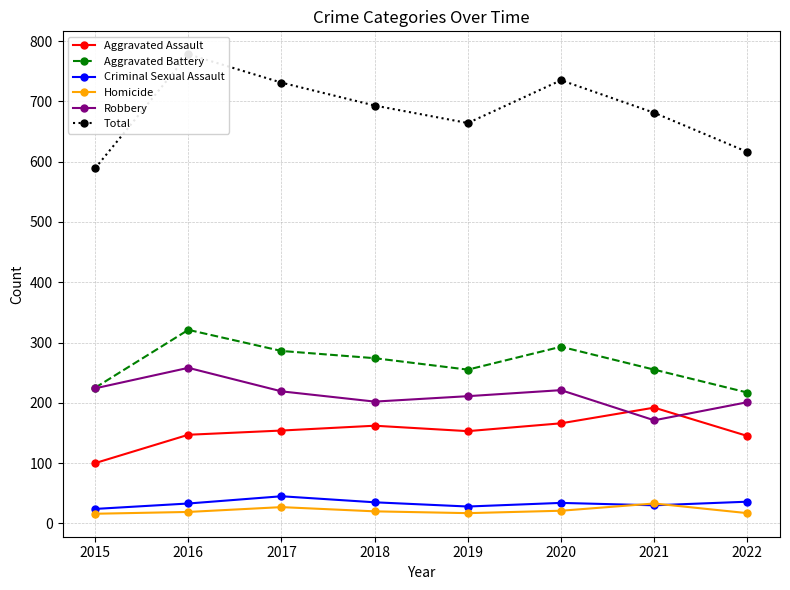

What is the difference between the highest and lowest values at 2018?

673